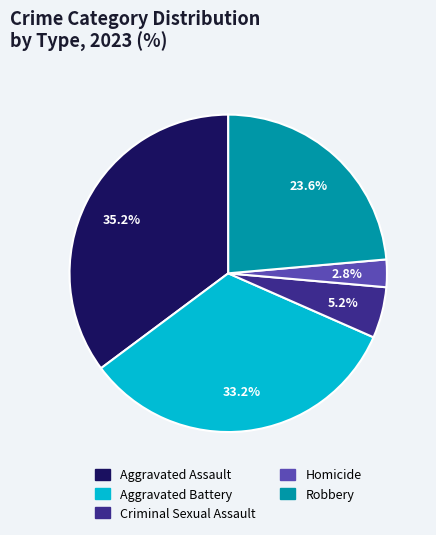

The Homicide slice represents 3% of the pie. True or false?

True